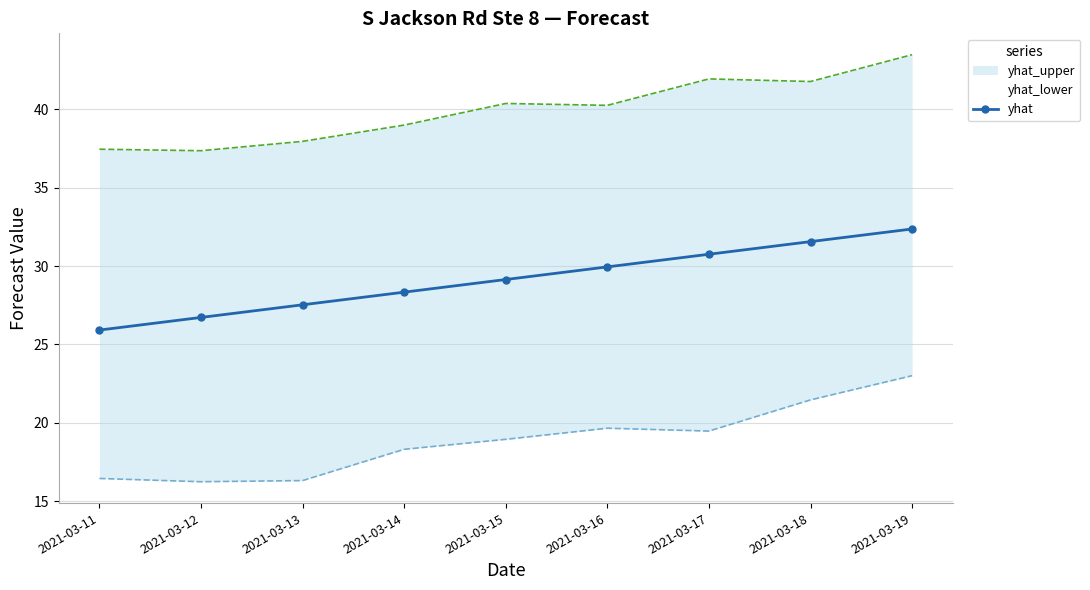

How many lines are shown in the chart?

3